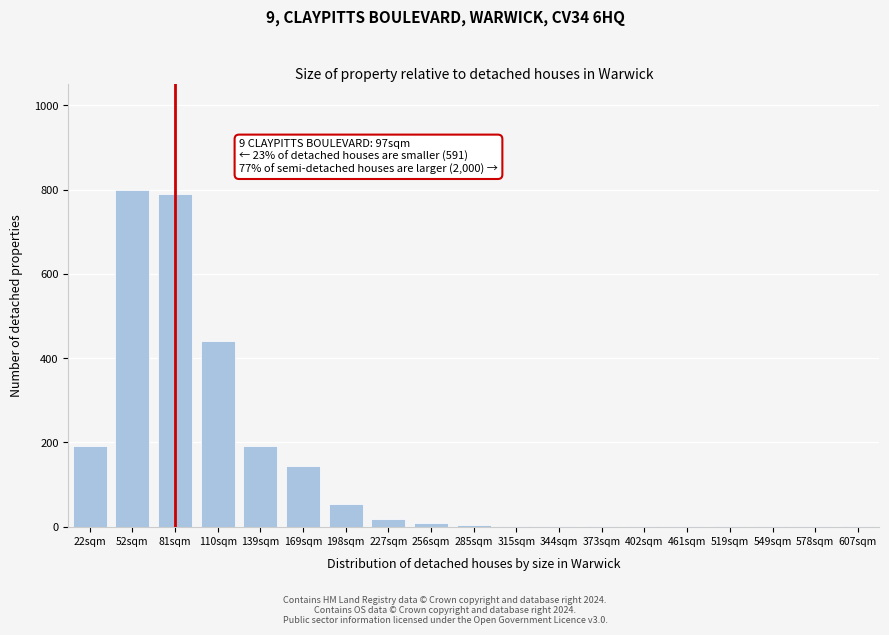

What is the greatest value displayed?

800